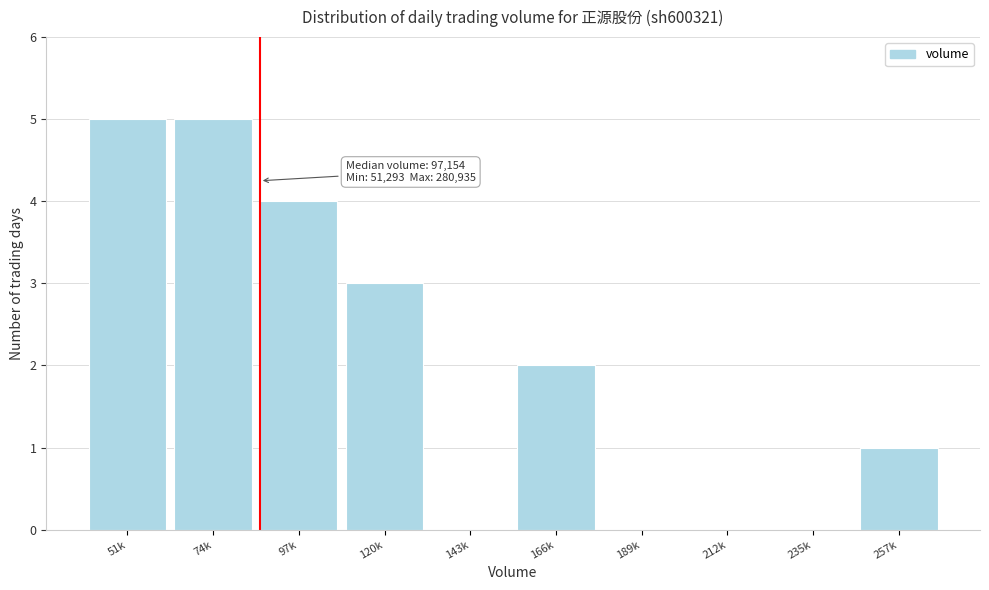

Reading left to right, what are all the values shown in this chart?

51k=5	74k=5	97k=4	120k=3	143k=0	166k=2	189k=0	212k=0	235k=0	257k=1